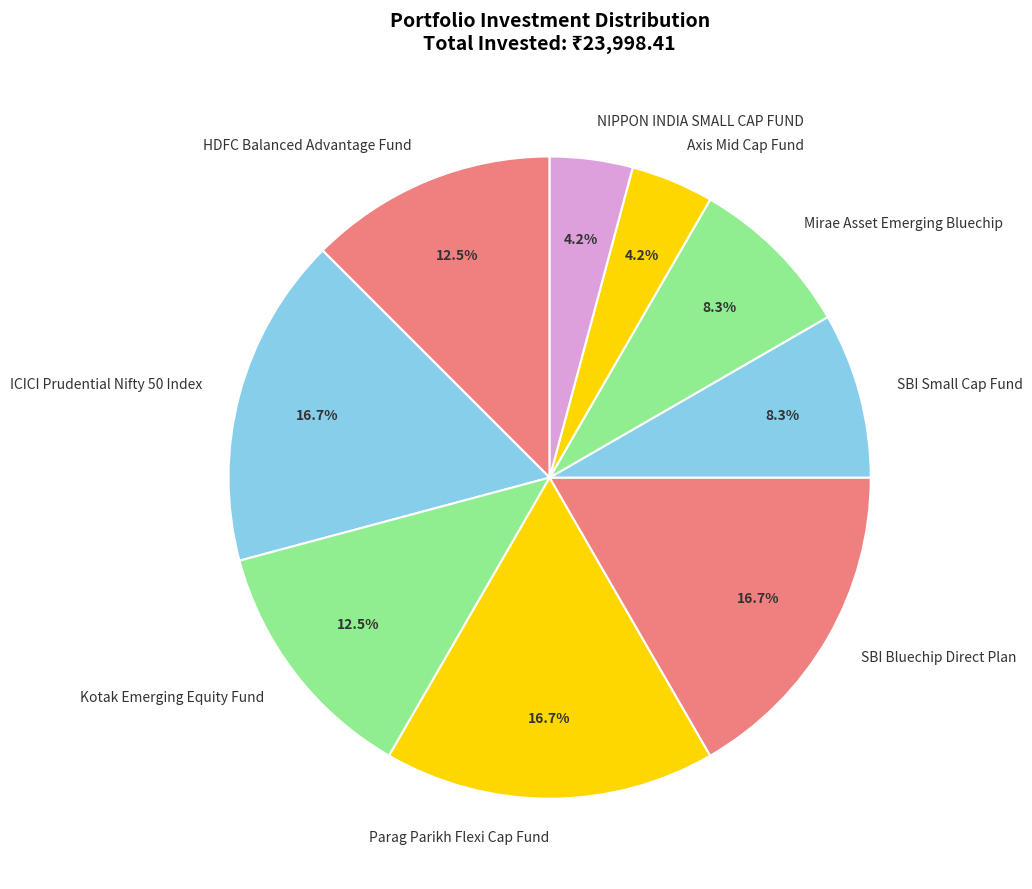

Is the sum of Kotak Emerging Equity Fund and Mirae Asset Emerging Bluechip greater than half?

No